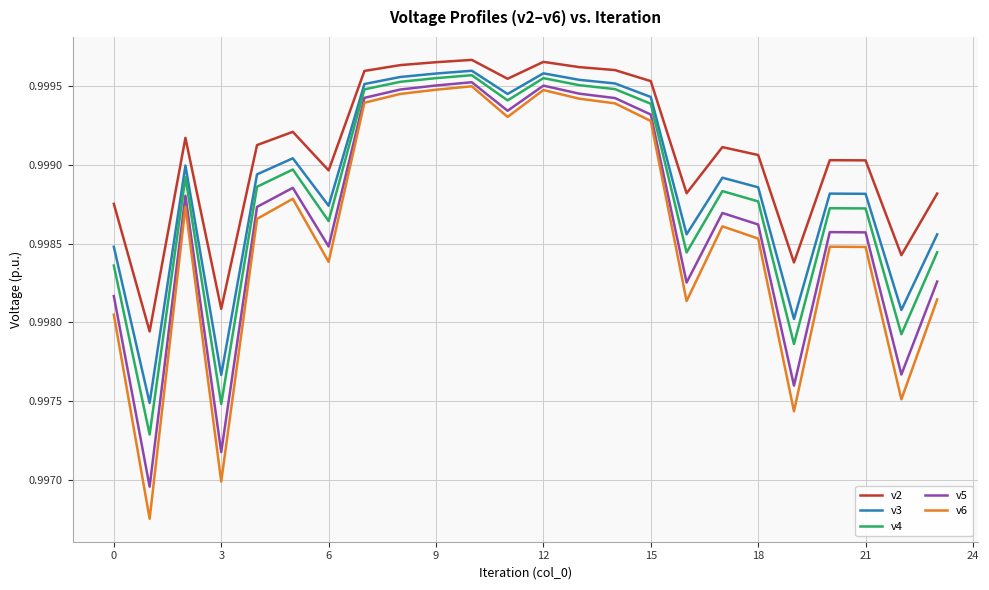

Which series has the widest spread of values?

v6